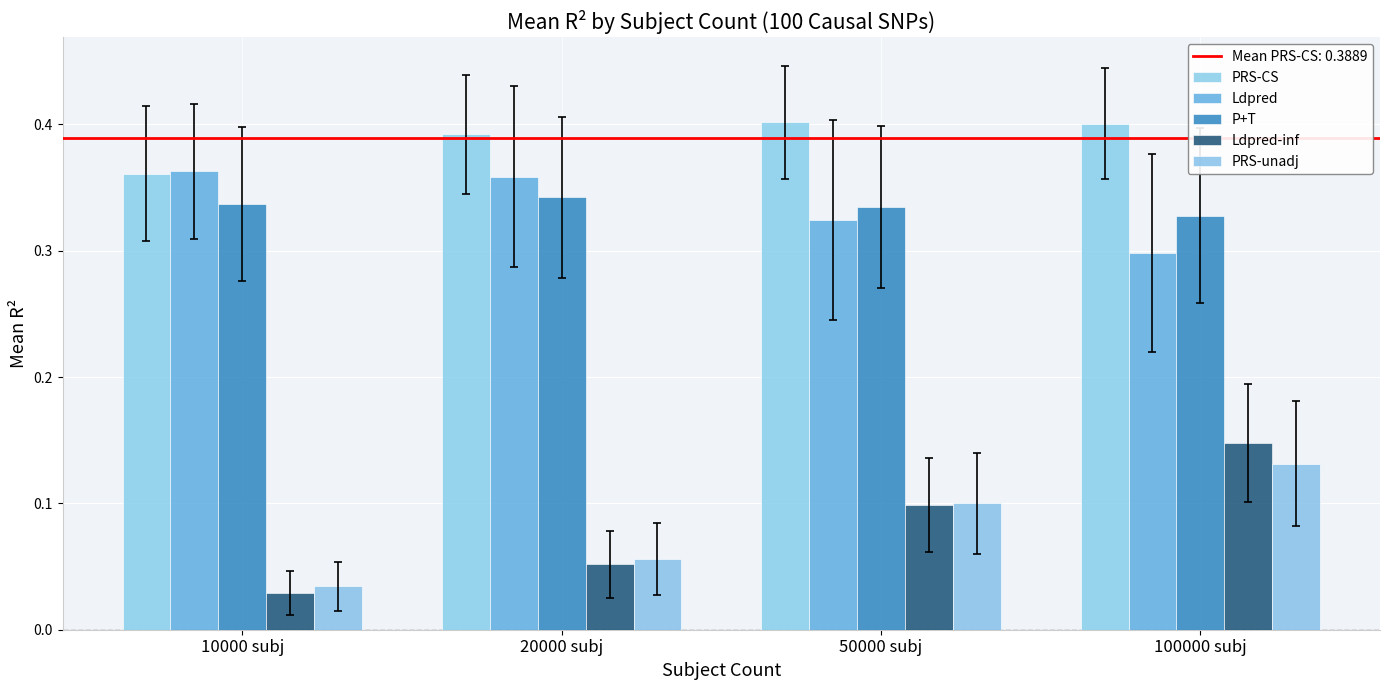

What is the sum of all PRS-CS values?

1.6